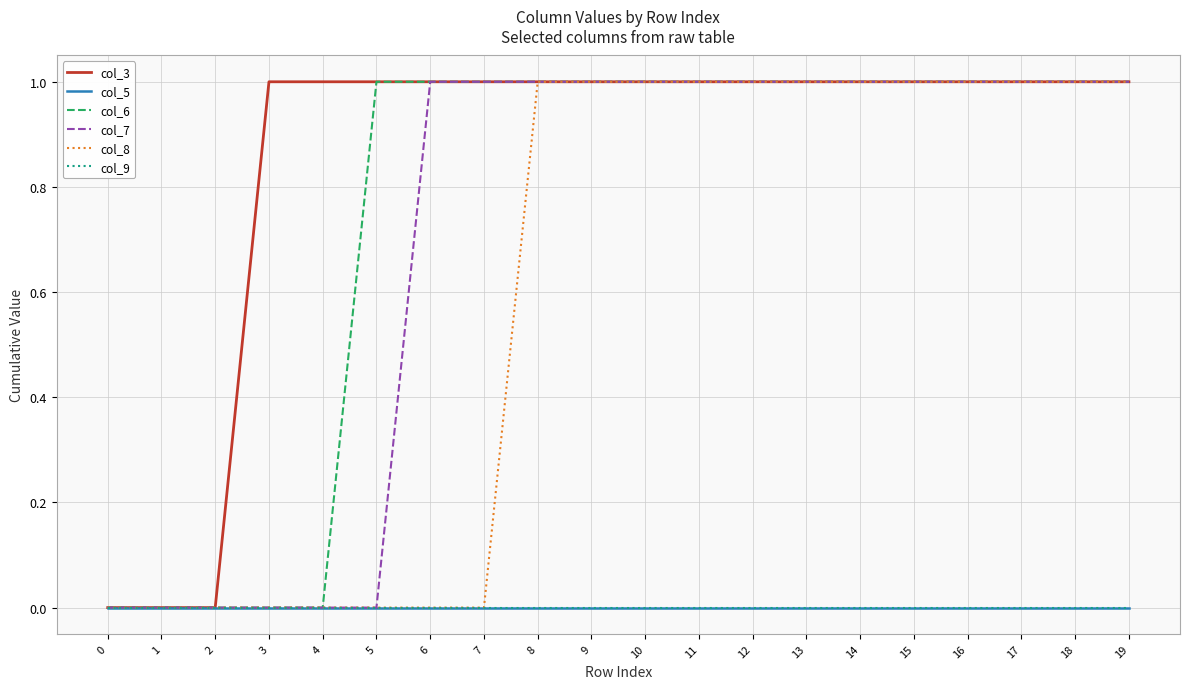

True or false: col_7 and col_5 cross at least once.

False